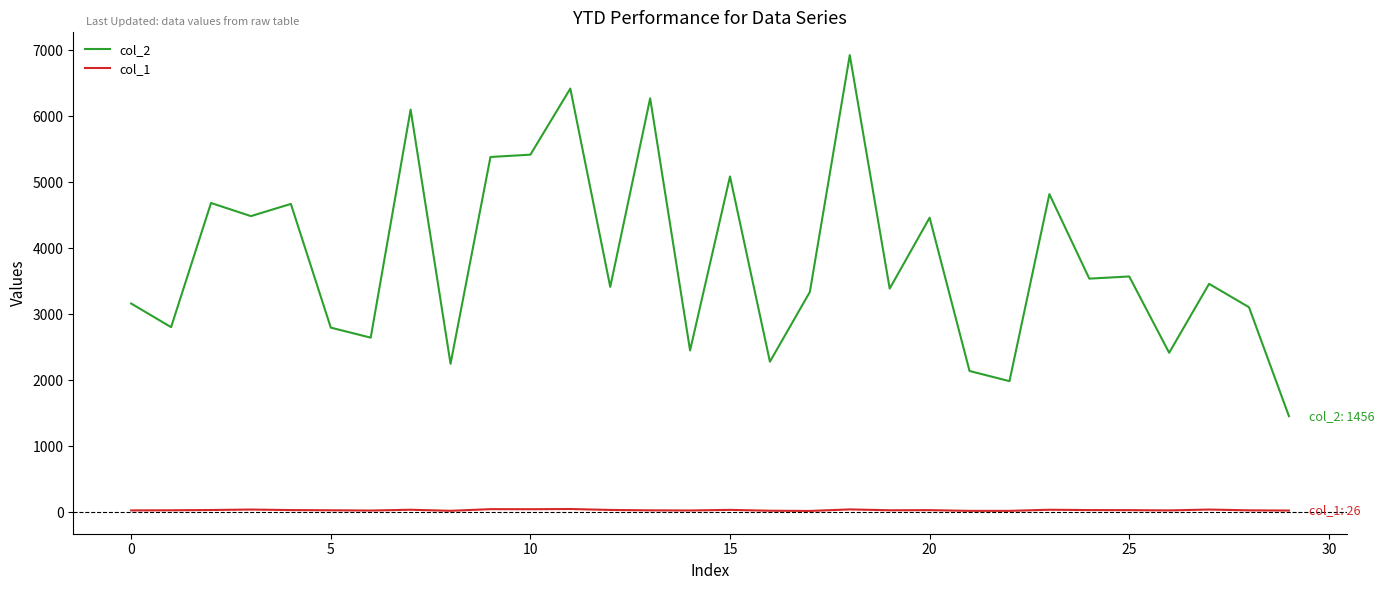

In col_2, how many points are higher than both neighbors (excluding endpoints)?

11